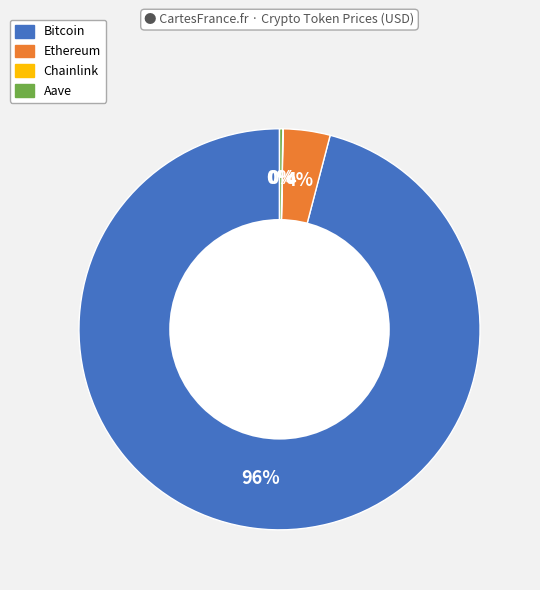

To the nearest percent, what is the average slice percentage?

25%